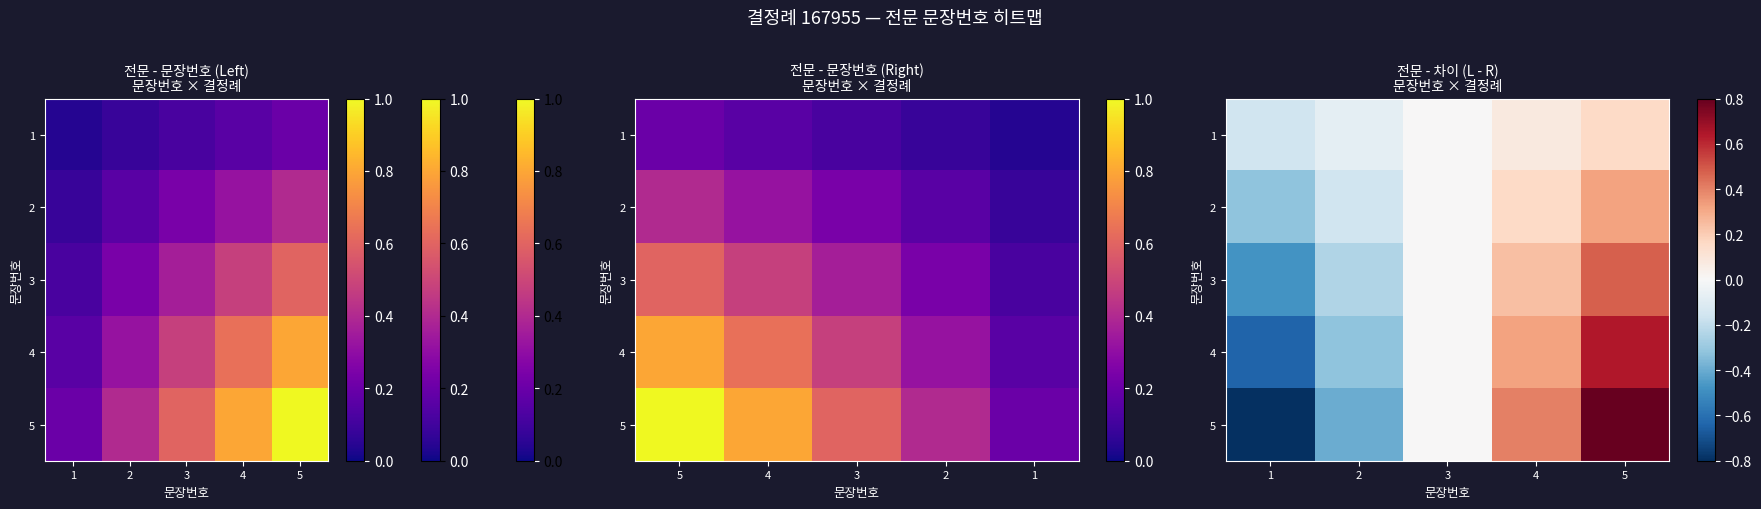

At which label is 1 closest to 0?

3